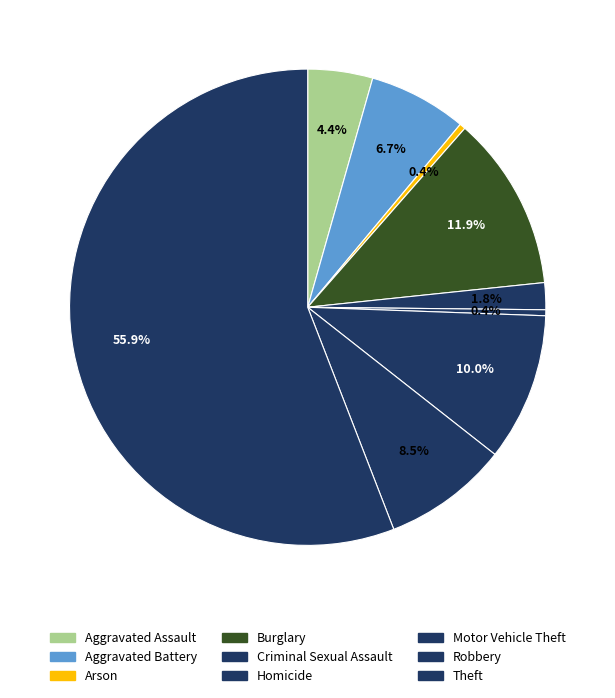

To the nearest percent, what is the difference between the Homicide and Theft slice percentages?

55%